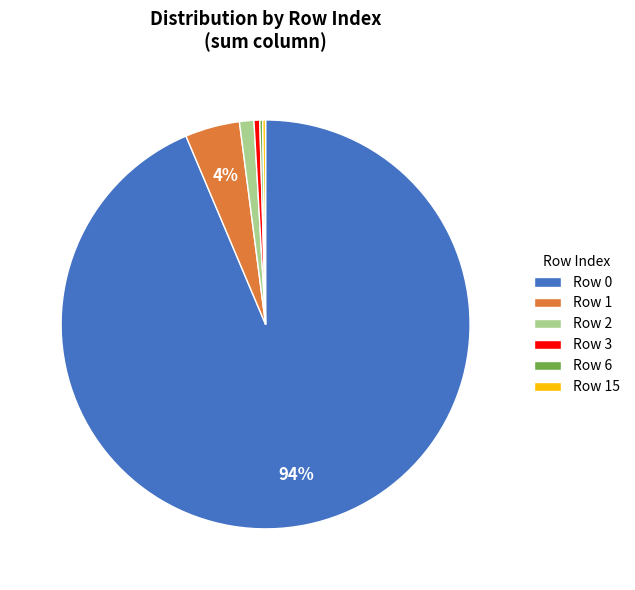

Which has a higher value, Row 1 or Row 3?

Row 1